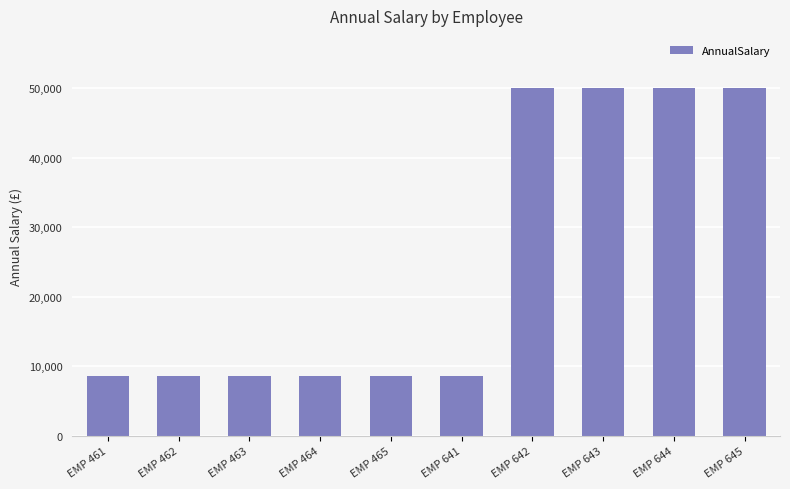

What is the change in value from EMP 464 to EMP 645?

+41396.9